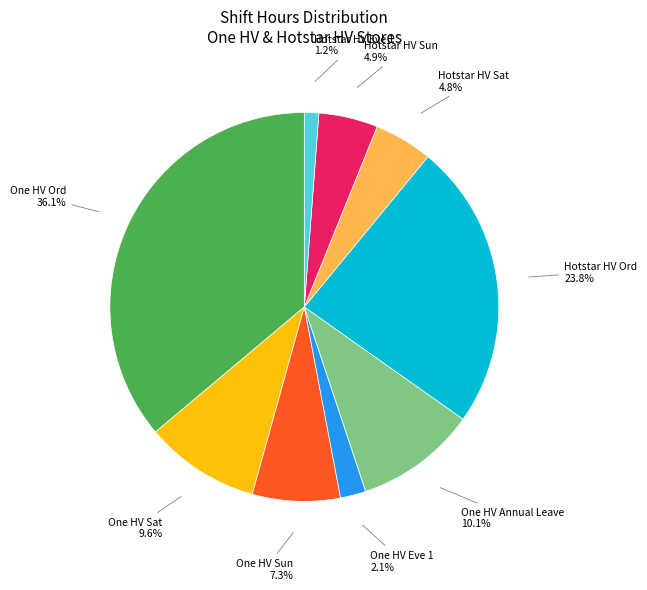

Does One HV Sat represent more than half of the total?

No